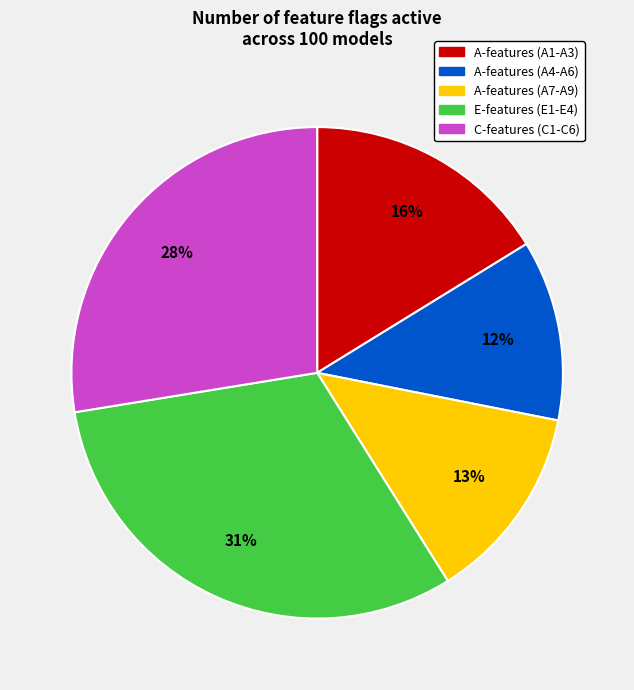

To the nearest percent, what is the average slice percentage?

20%